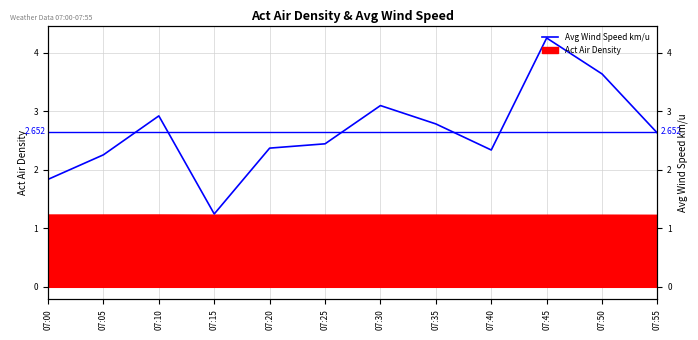

Count the number of values greater than 2.

10